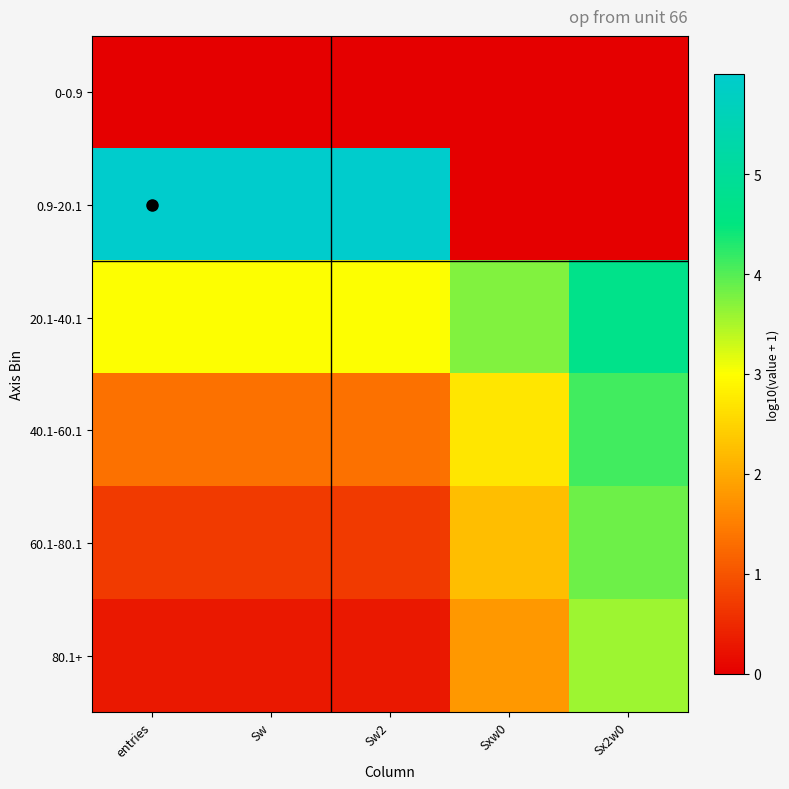

At Sw, list the series in order from largest to smallest.

0.9-20.1, 20.1-40.1, 40.1-60.1, 60.1-80.1, 80.1+, 0-0.9